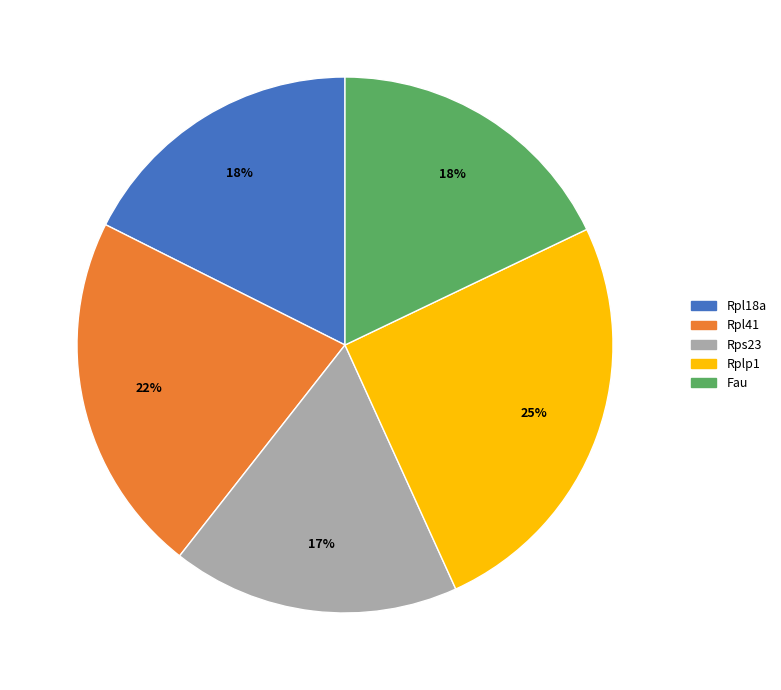

The Fau slice represents 6% of the pie. True or false?

False